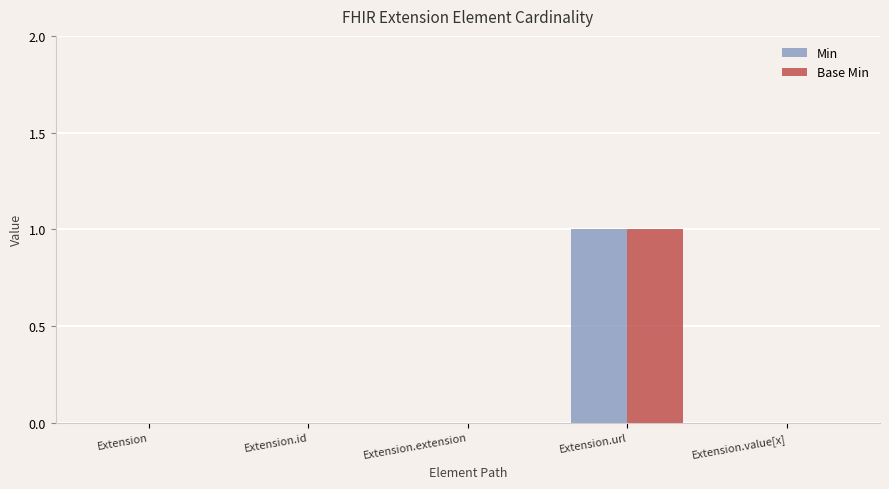

What is the difference between the Base Min values at Extension.url and Extension.value[x]?

1